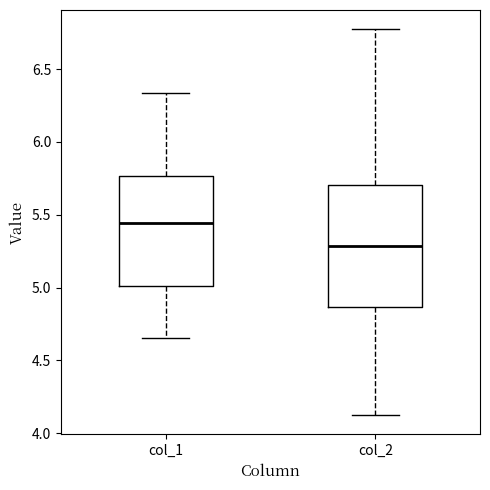

Which box is the tallest, from its lower edge to its upper edge?

col_2